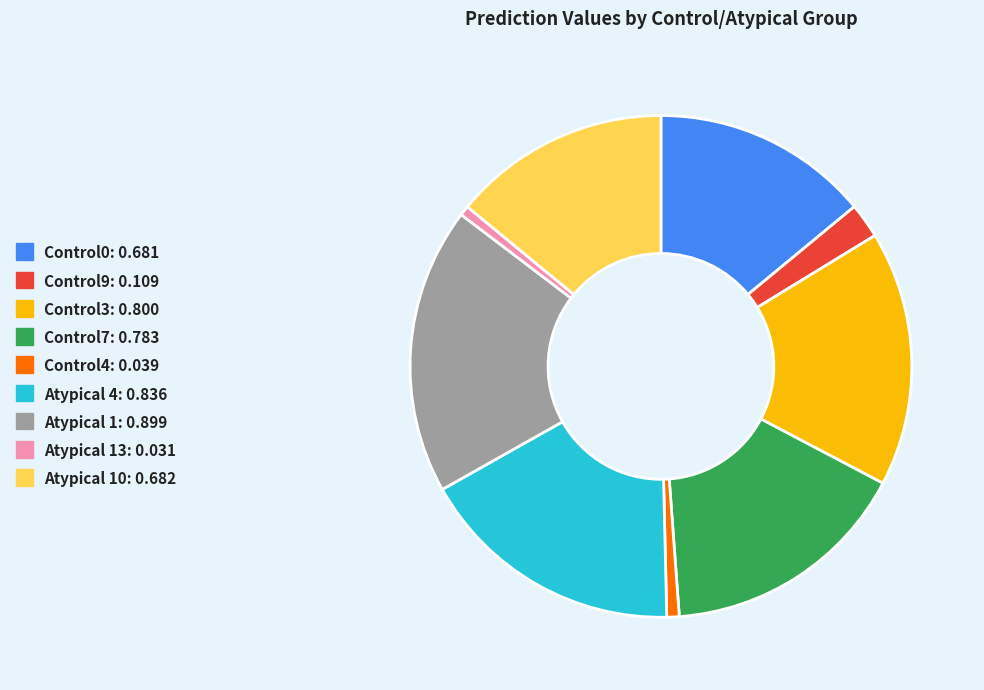

Is there any slice that represents more than half of the pie?

No